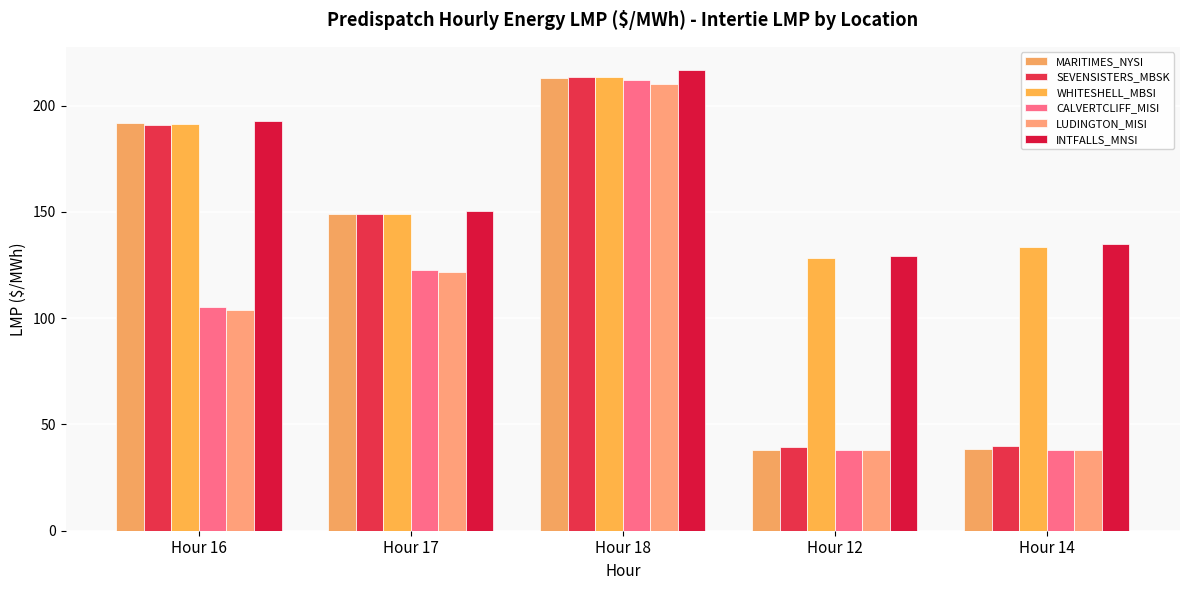

Is the value of SEVENSISTERS_MBSK at Hour 17 greater than the value of WHITESHELL_MBSI at Hour 17?

No